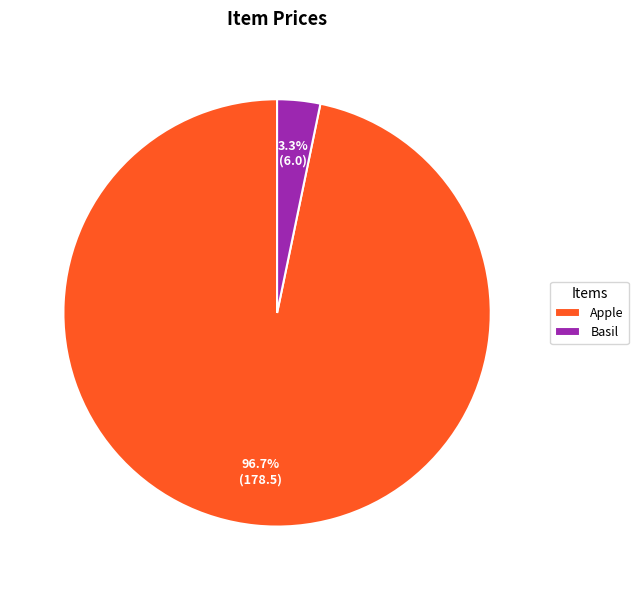

What percentage is NOT represented by Apple?

3.3%